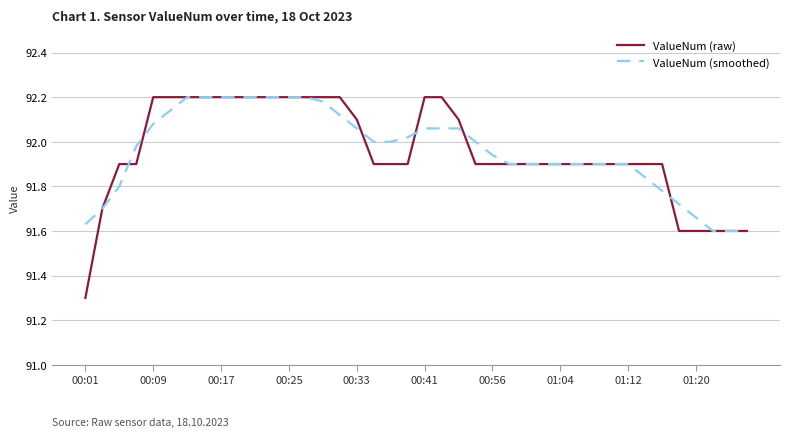

Does the chart have visible grid lines?

Yes